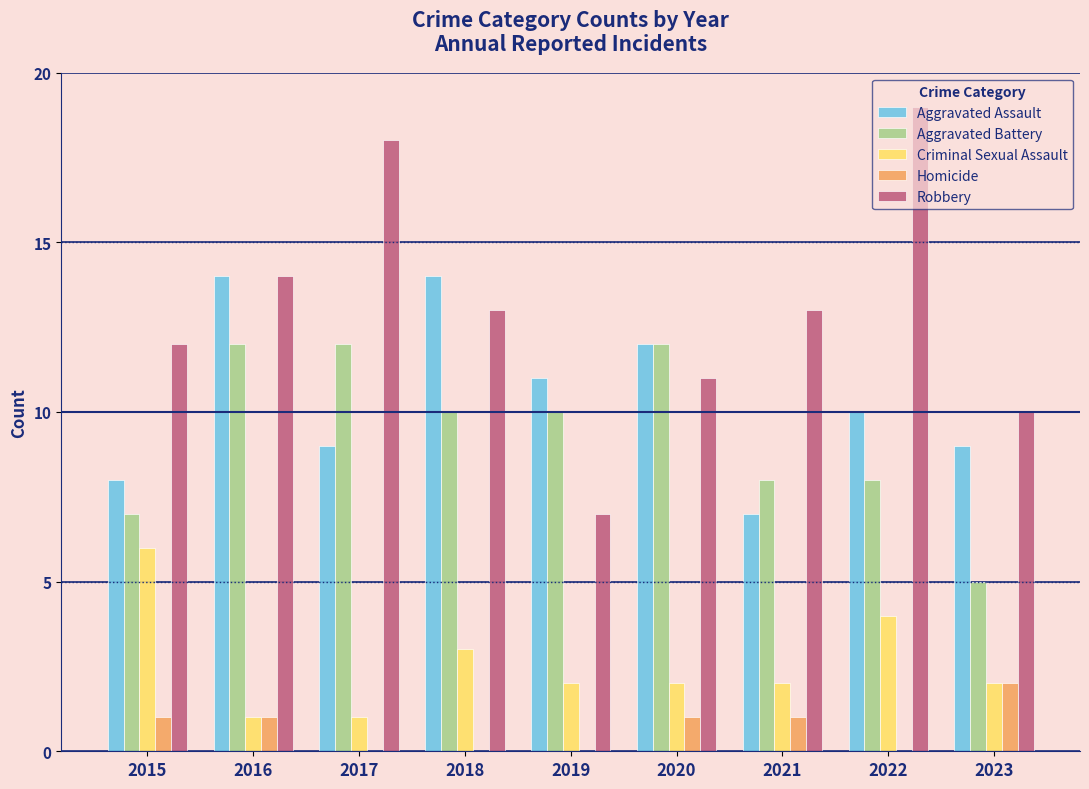

Between 2016 and 2020, which series saw the biggest shift?

Robbery